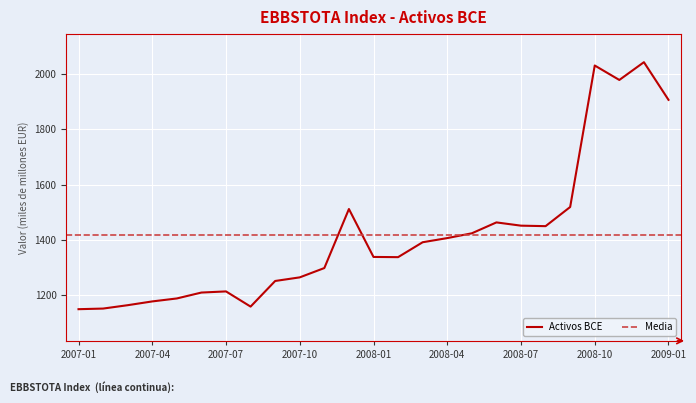

Reading left to right, extract all data points from this chart.

2007-01=1148.1	2007-02=1150.4	2007-03=1162.6	2007-04=1176.3	2007-05=1187.1	2007-06=1208.5	2007-07=1212.6	2007-08=1157.5	2007-09=1250.4	2007-10=1263.5	2007-11=1297.3	2007-12=1511.2	2008-01=1337.5	2008-02=1336.8	2008-03=1390.8	2008-04=1405.9	2008-05=1423.2	2008-06=1462.7	2008-07=1450.9	2008-08=1449.1	2008-09=1518.5	2008-10=2031.4	2008-11=1979.1	2008-12=2043.5	2009-01=1907.0